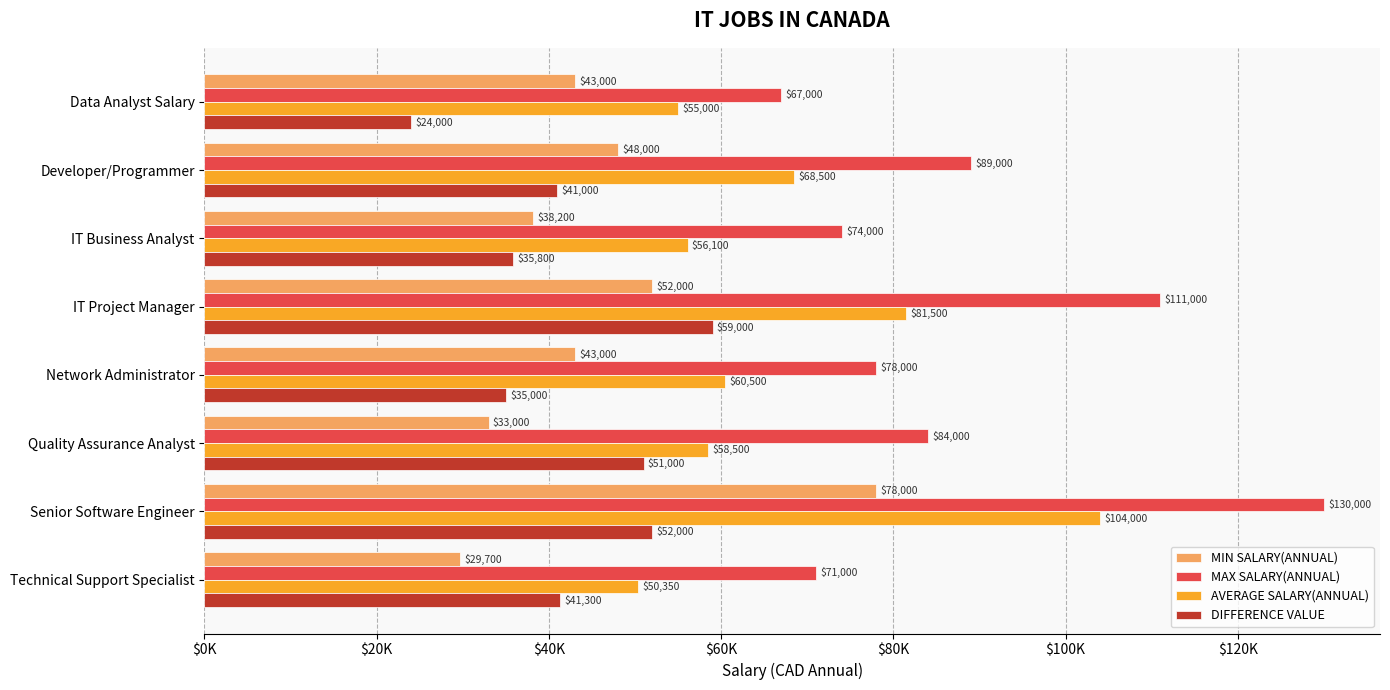

What are all the series names shown in the legend?

MIN SALARY(ANNUAL), MAX SALARY(ANNUAL), AVERAGE SALARY(ANNUAL), DIFFERENCE VALUE